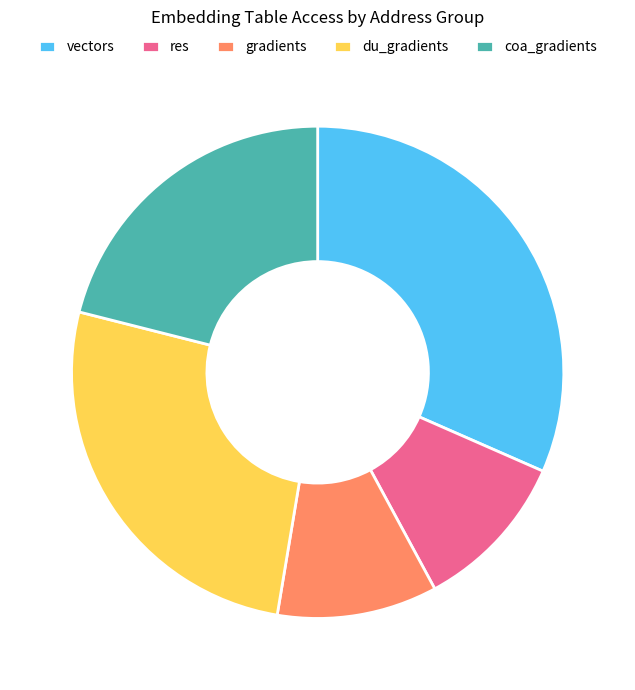

What is the largest slice in the pie chart?

vectors